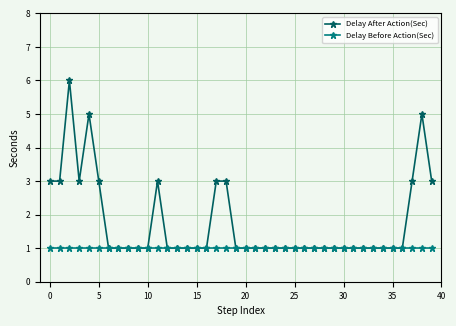

Rank the series by their average value, from highest to lowest.

Delay After Action(Sec), Delay Before Action(Sec)